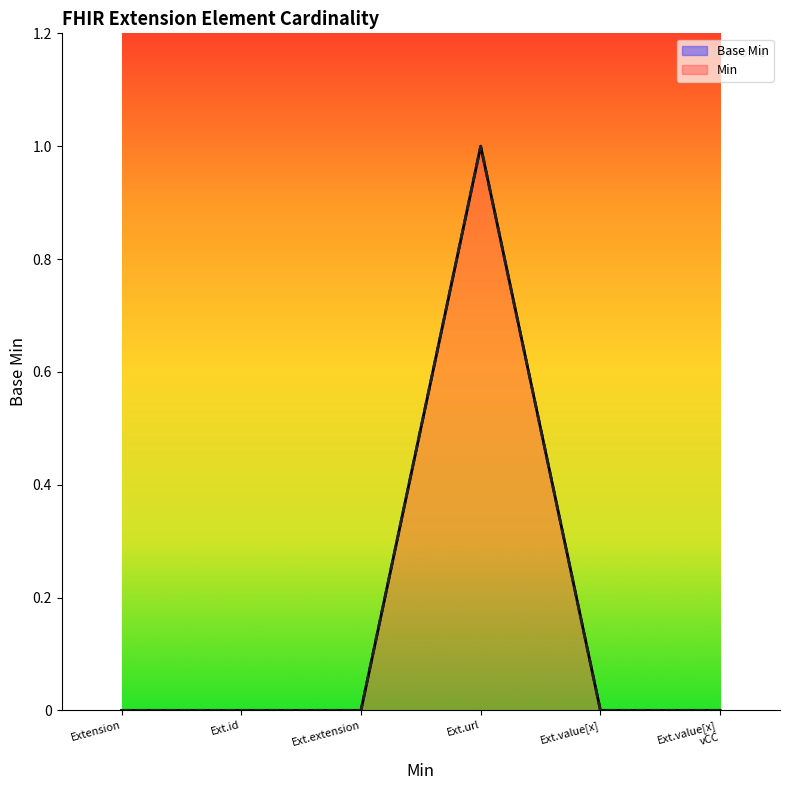

Which category has the highest value in the Min series?

Ext.url